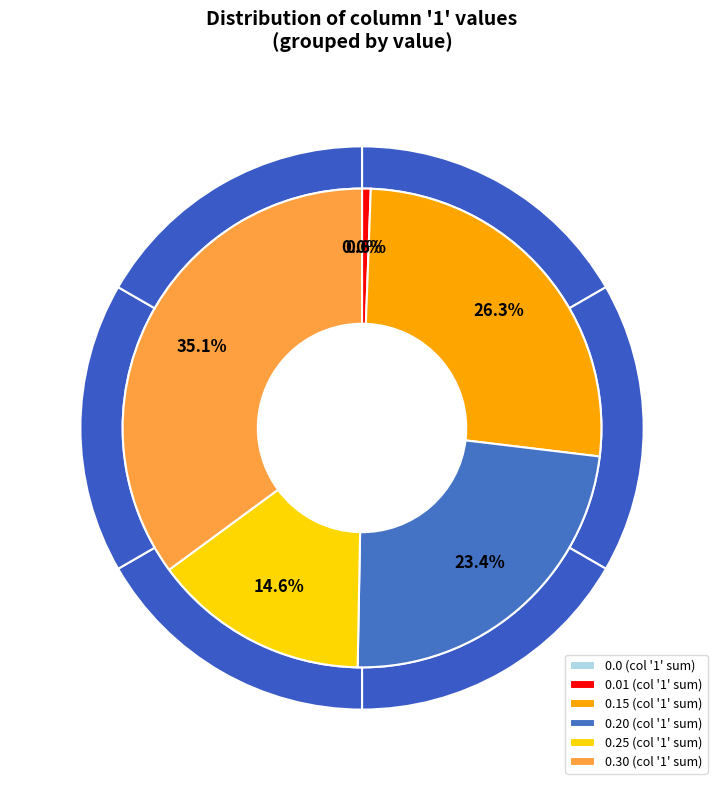

Combined, do 1 and 5 account for over 50%?

No